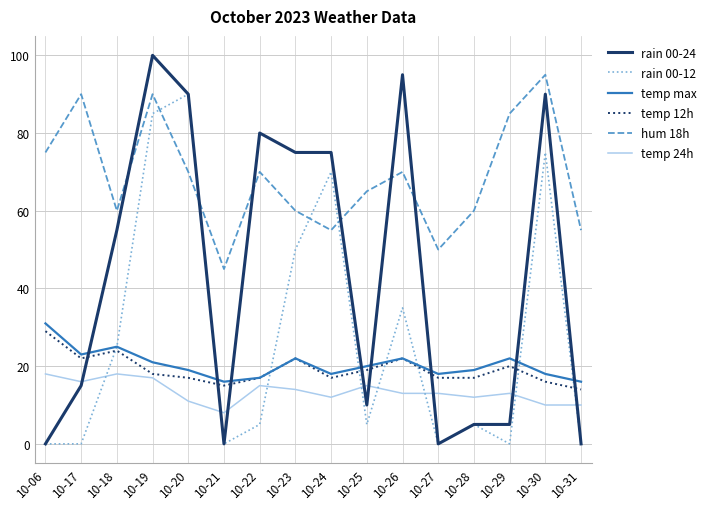

What are all the series names shown in the legend?

rain 00-24, rain 00-12, temp max, temp 12h, hum 18h, temp 24h